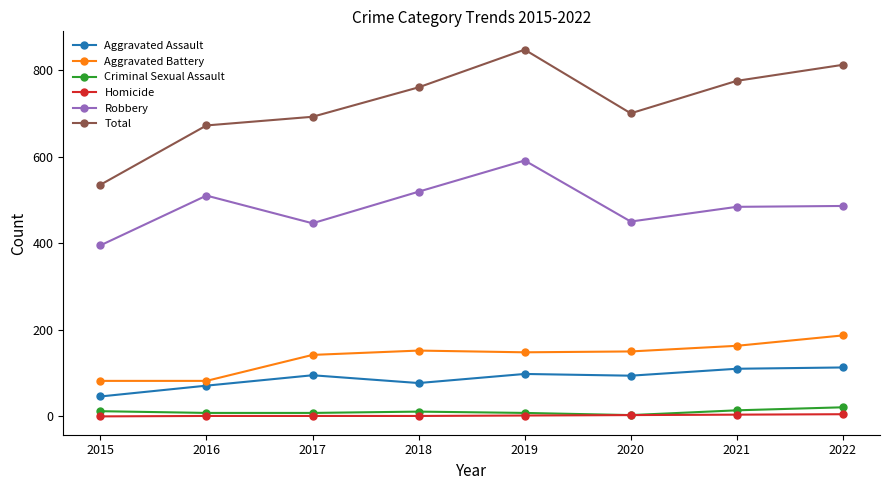

Does the chart have visible grid lines?

No